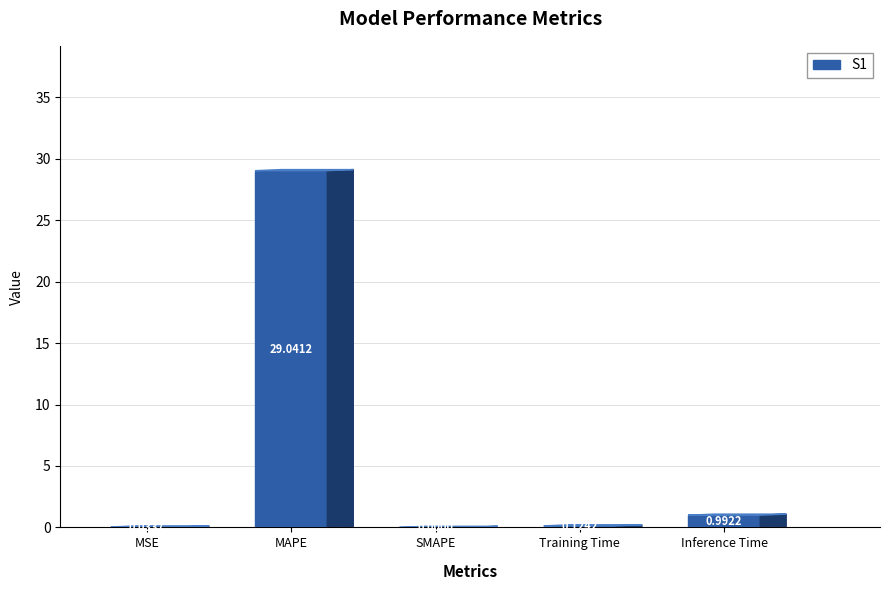

What is the difference between the maximum and second lowest values?

29.0